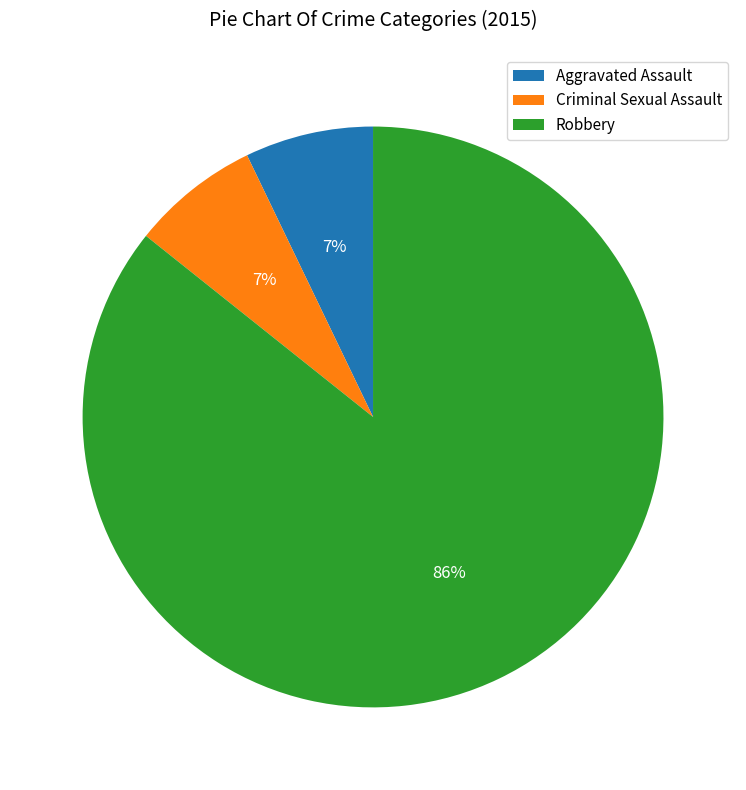

What is the largest slice in the pie chart?

Robbery